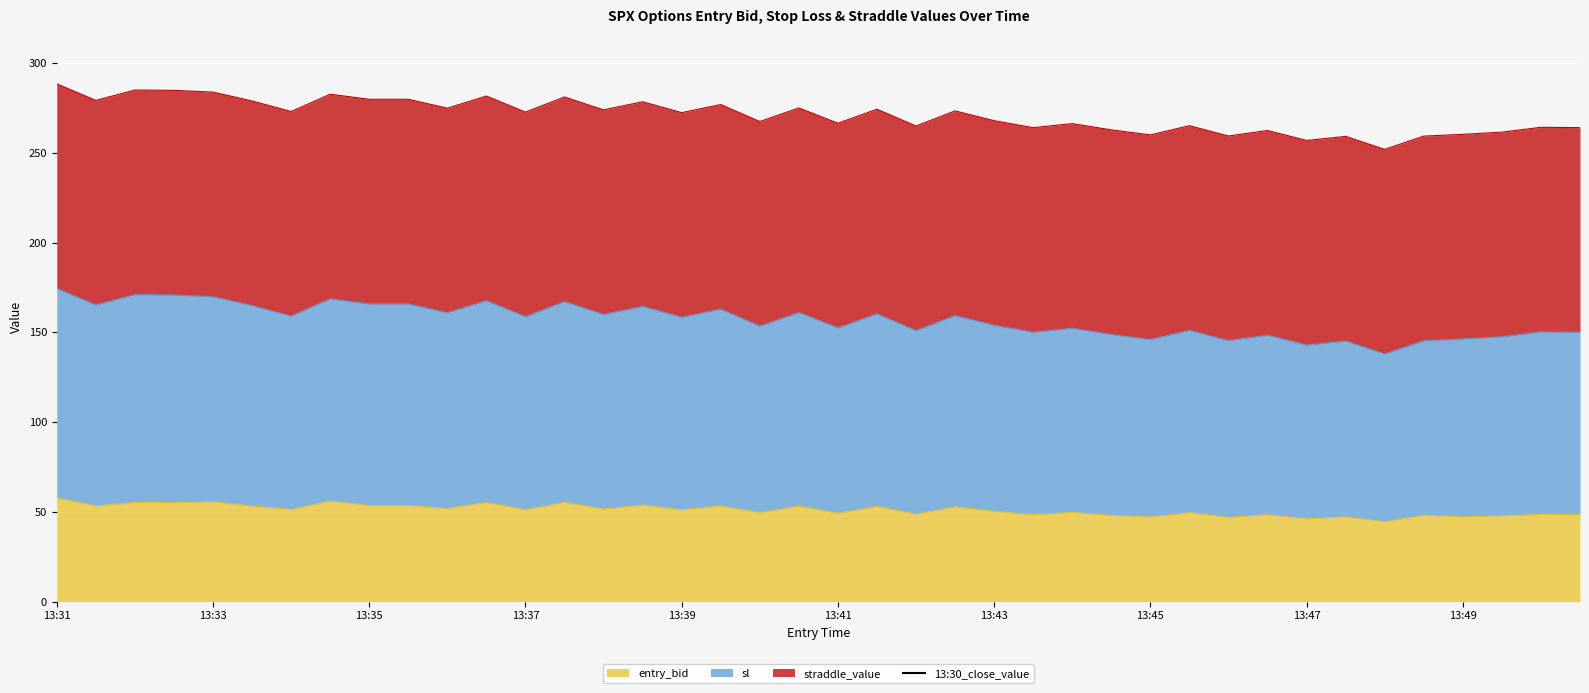

The entry_bid series shows 30.9 at 13:49. True or false?

False